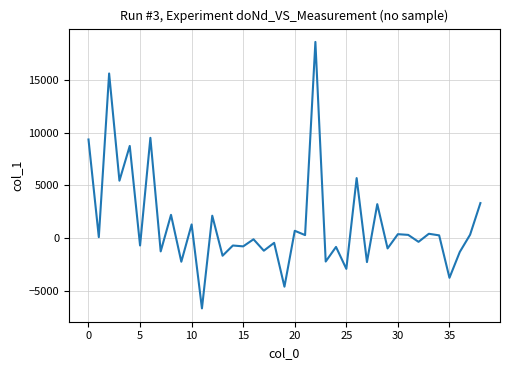

What is the difference between the maximum and minimum values?

25229.4